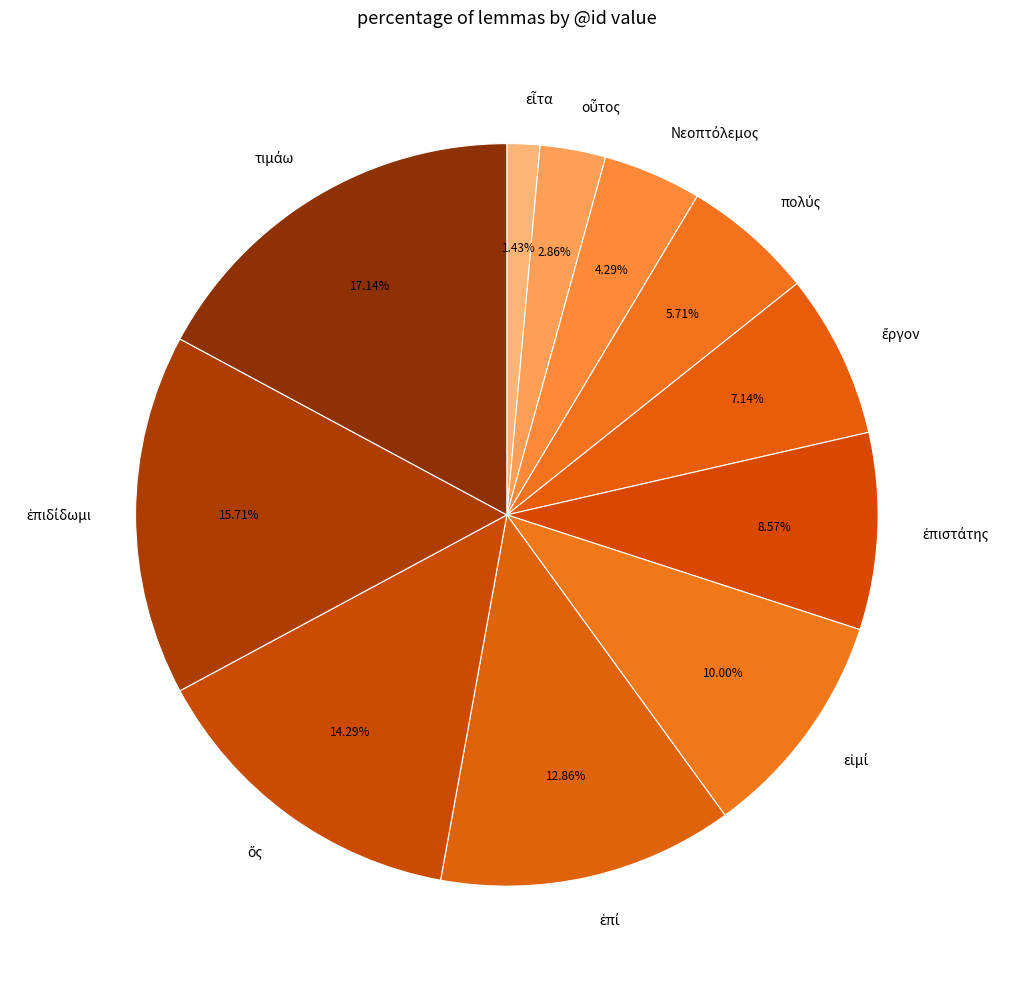

Count the number of slices in the pie.

11